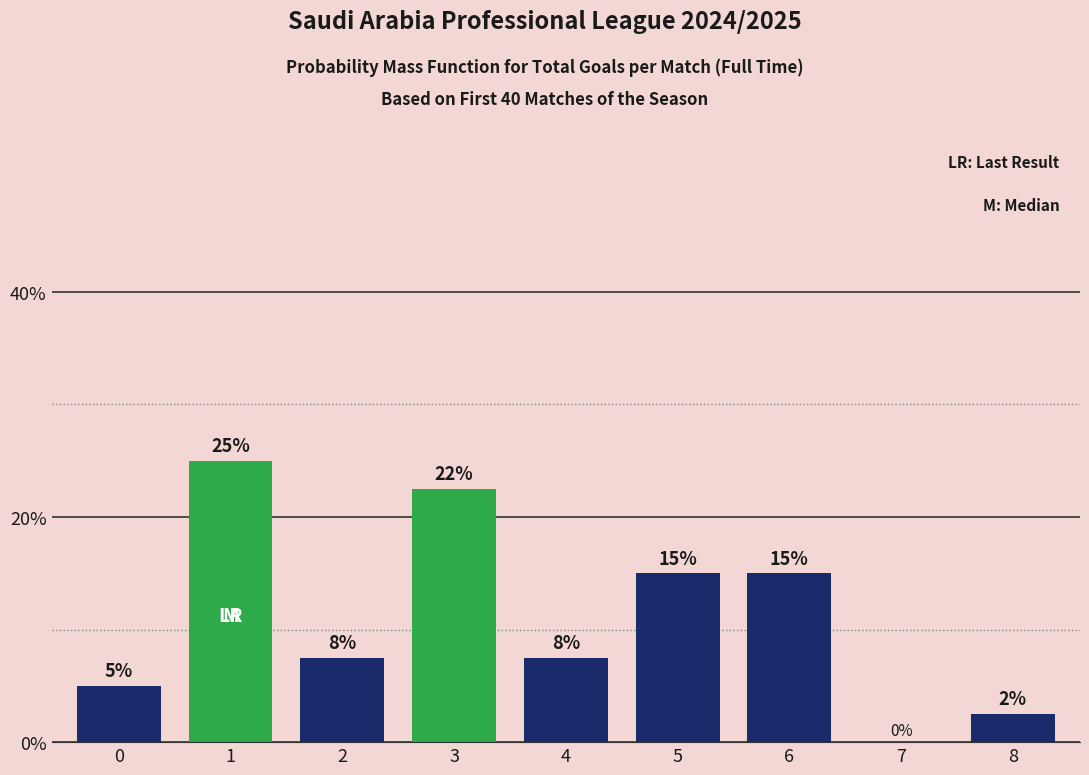

Approximately how many times larger is the value at 2 compared to 5?

0.5